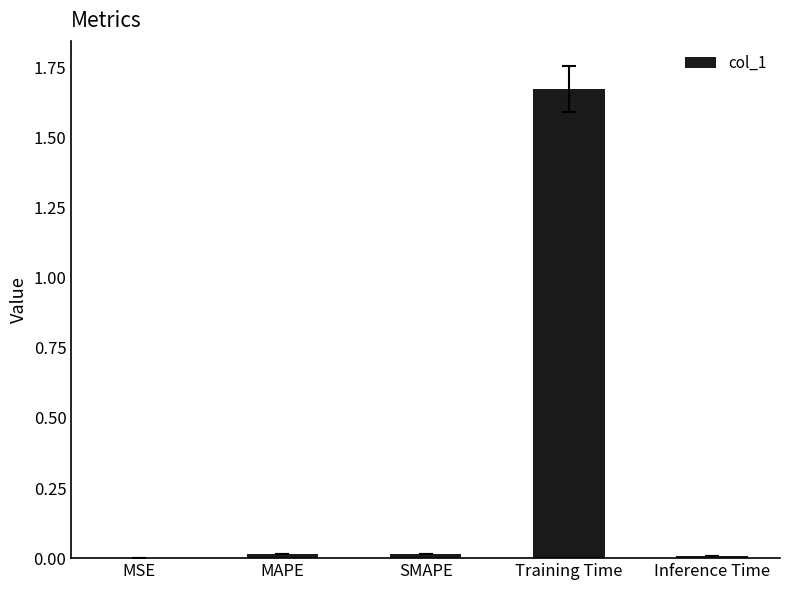

The chart shows a value of 0.0 at SMAPE. True or false?

True